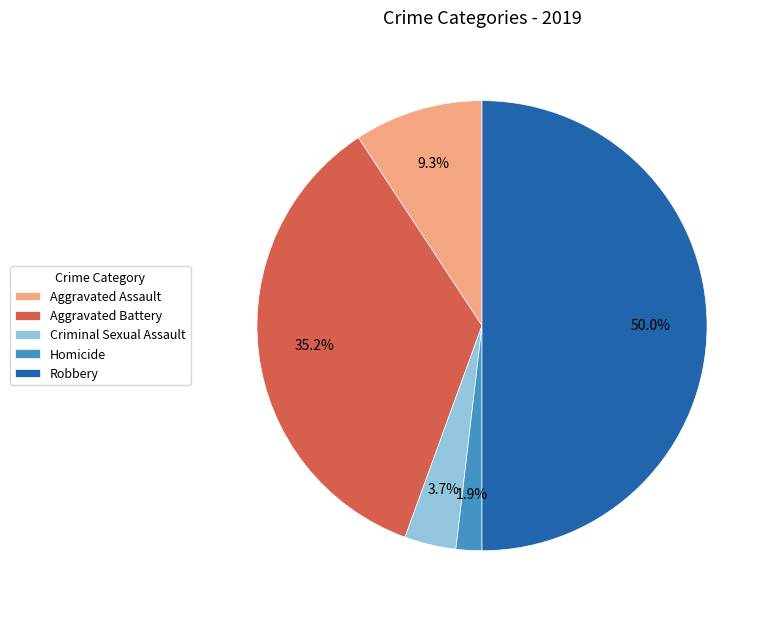

What portion of the pie excludes Robbery?

50.0%